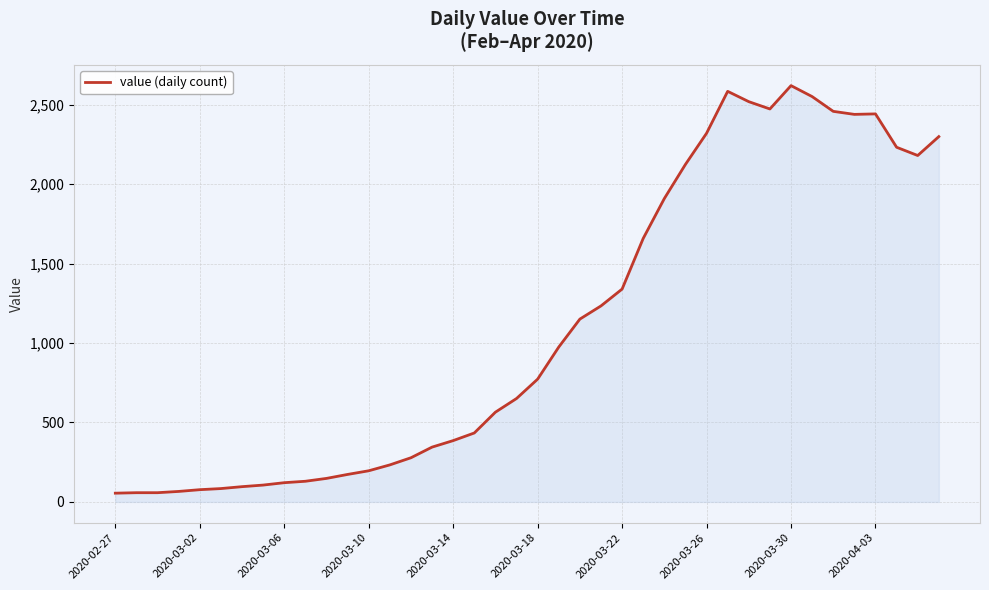

Reading left to right, extract all data points from this chart.

55	58	58	66	77	84	96	106	121	130	148	173	196	233	278	345	386	434	565	651	773	975	1151	1234	1340	1659	1910	2125	2321	2585	2520	2474	2621	2552	2459	2440	2443	2233	2181	2300